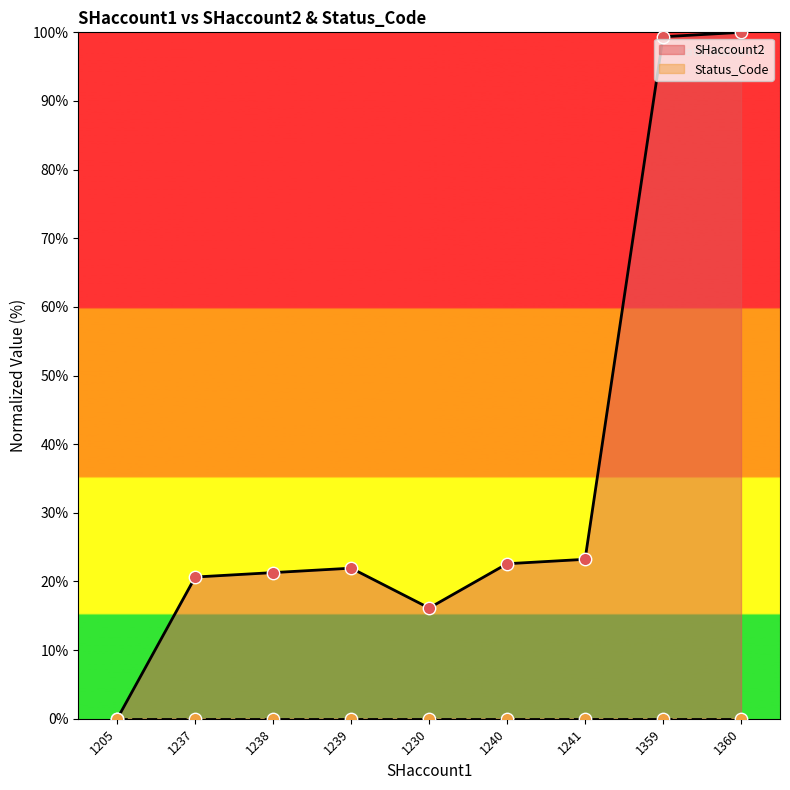

Between 1241 and 1205, which is larger?

1241